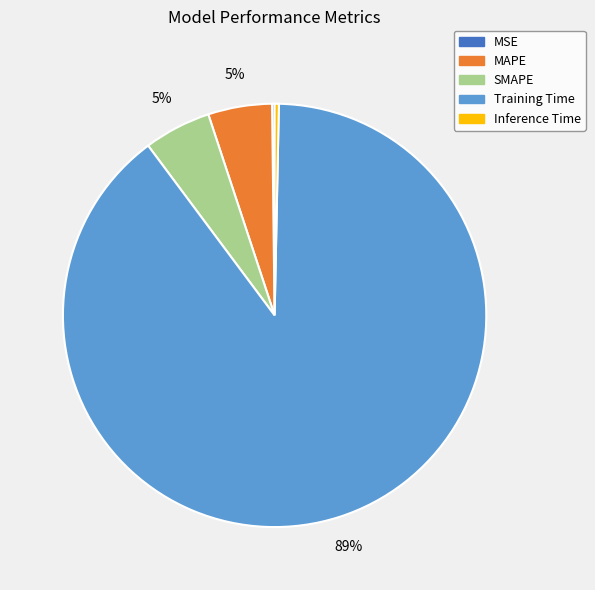

To the nearest percent, what percentage of the pie is MAPE?

5%